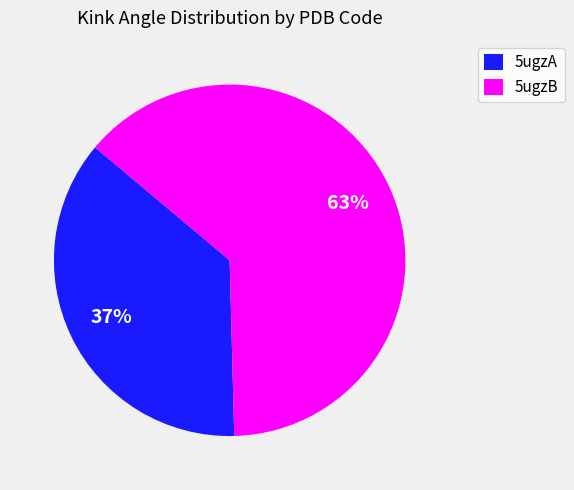

Does any single category account for the majority?

Yes